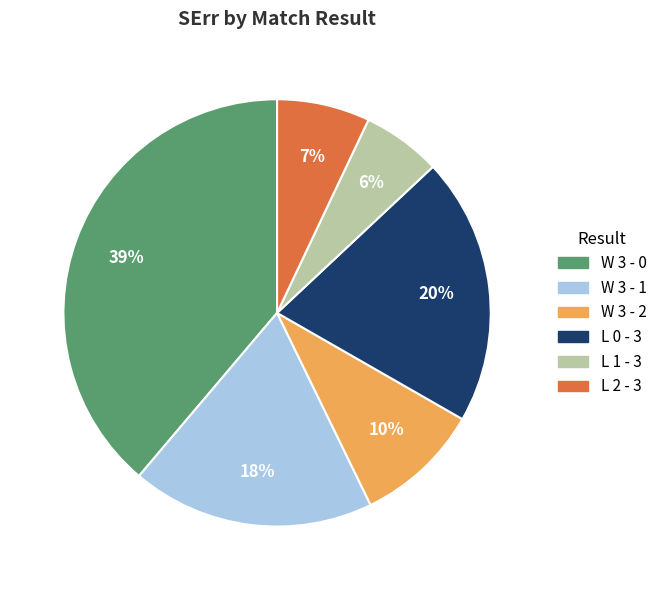

What is the smallest slice in the pie chart?

L 1 - 3